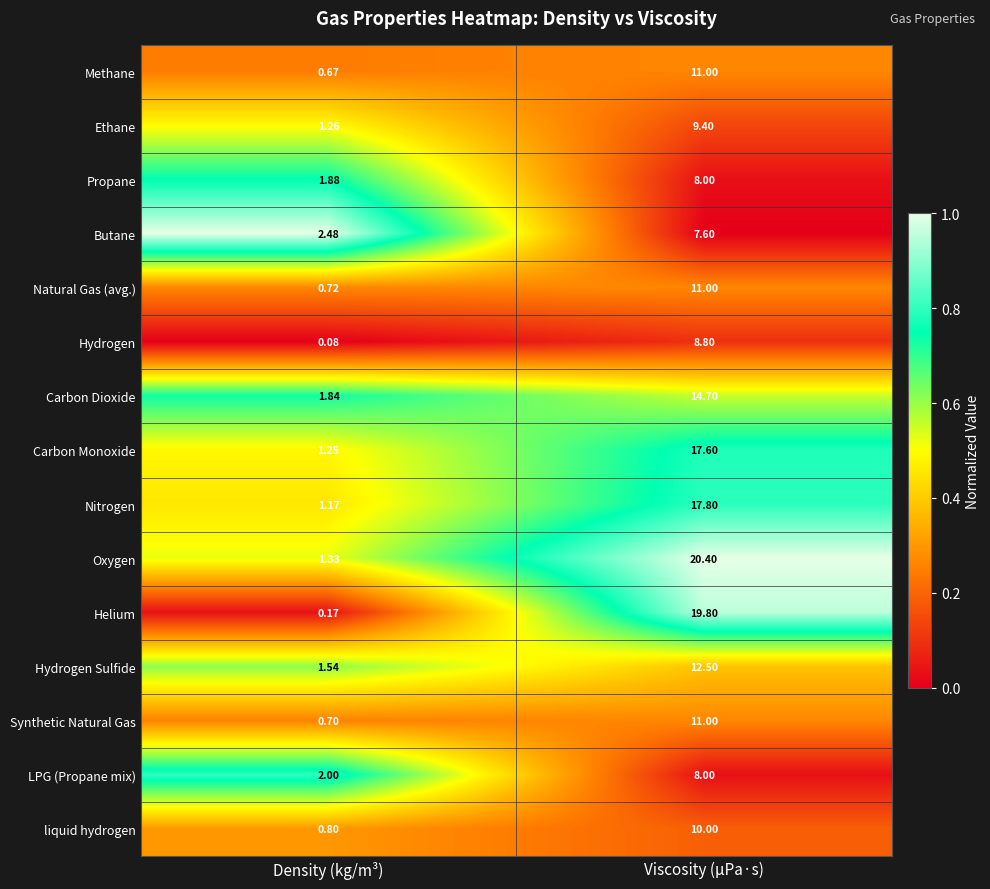

List the labels in order of Carbon Monoxide value, largest first.

Viscosity (μPa·s), Density (kg/m³)